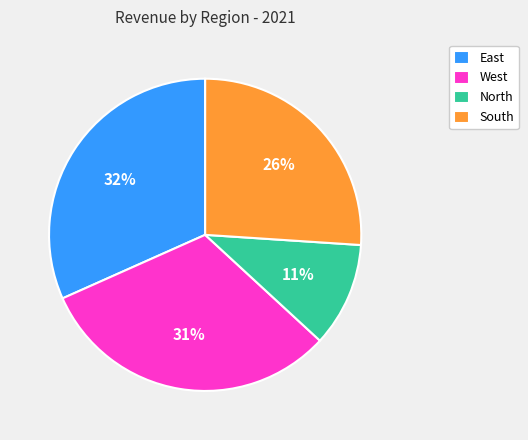

What percentage is the West slice, to the nearest percent?

31%